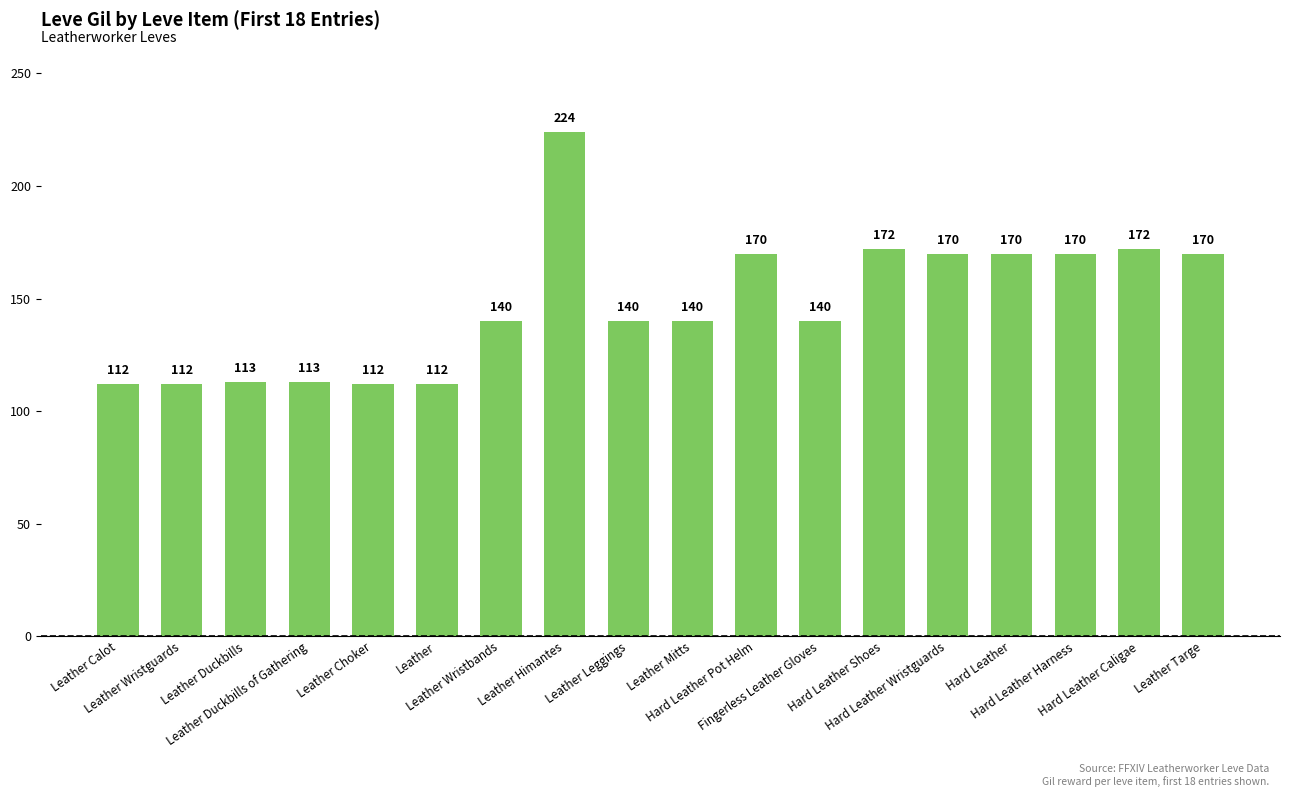

The value at Fingerless Leather Gloves is 30. True or false?

False